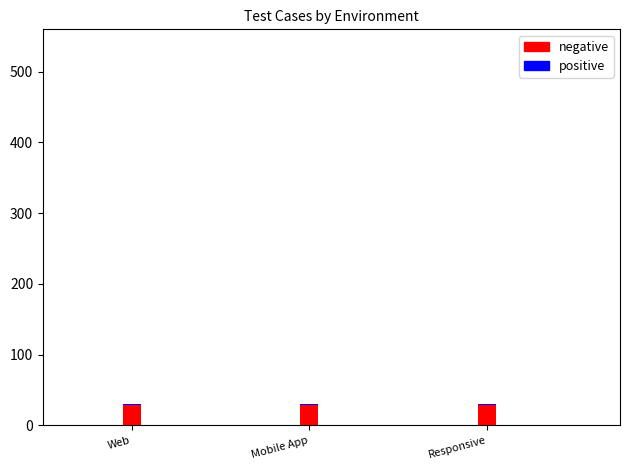

Is it true that negative equals 47 at Mobile App?

False